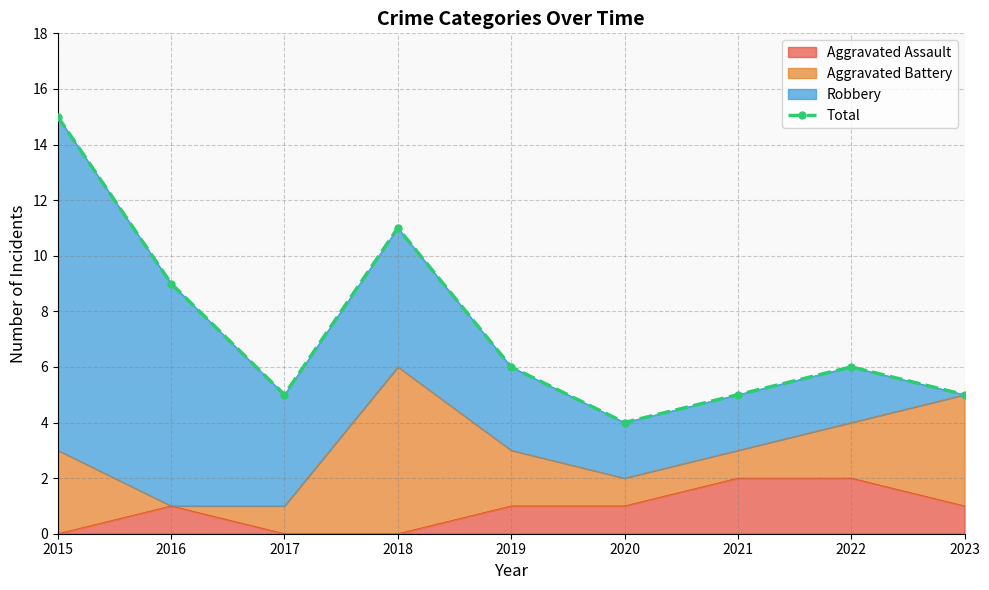

The value at 2019 is 8. True or false?

False